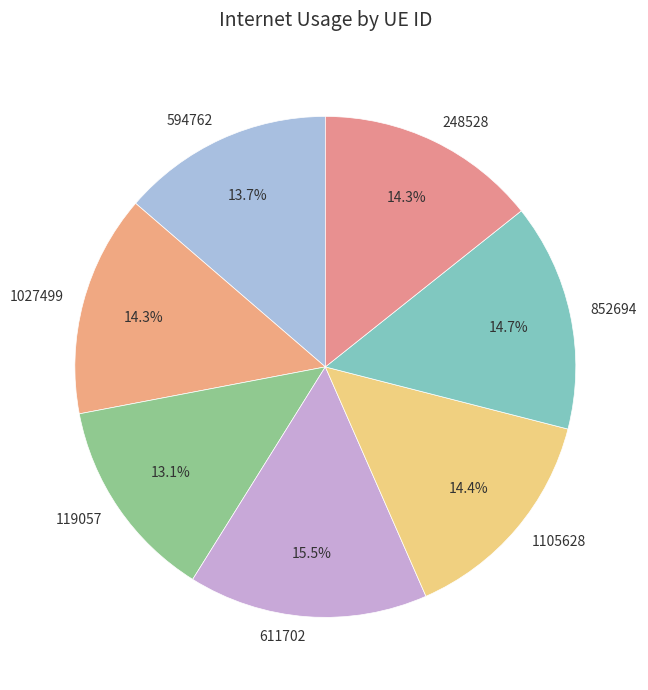

What portion of the pie excludes 248528?

85.7%